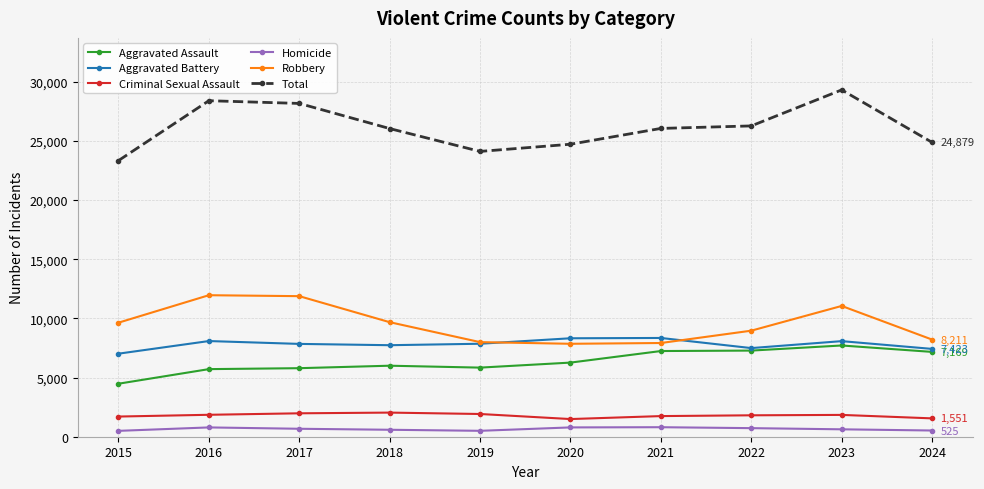

True or false: Homicide and Aggravated Battery cross at least once.

False